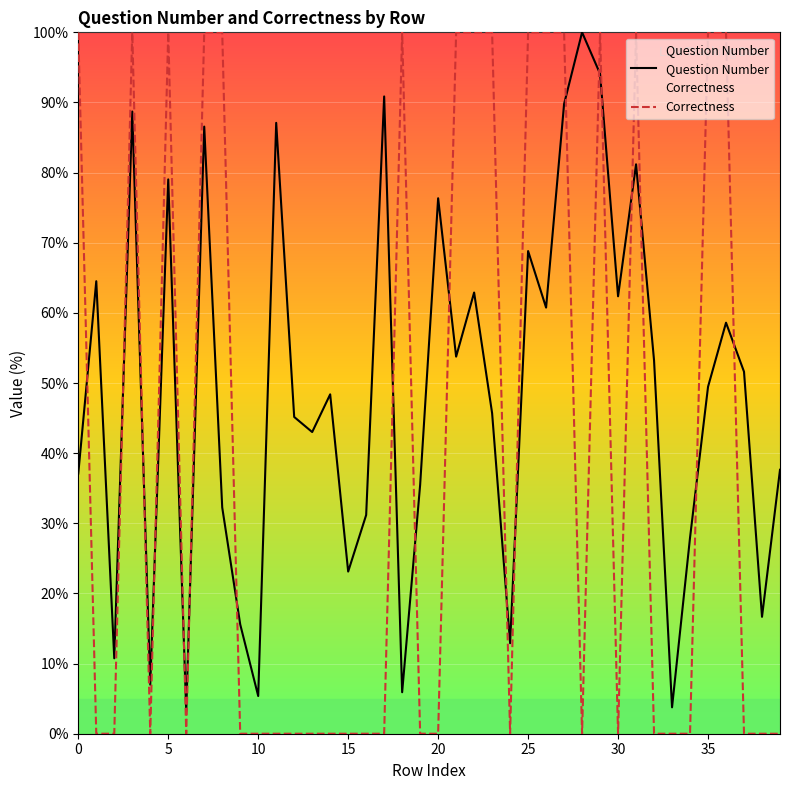

Which series ends up on top after the final intersection of Correctness and Question Number?

Question Number